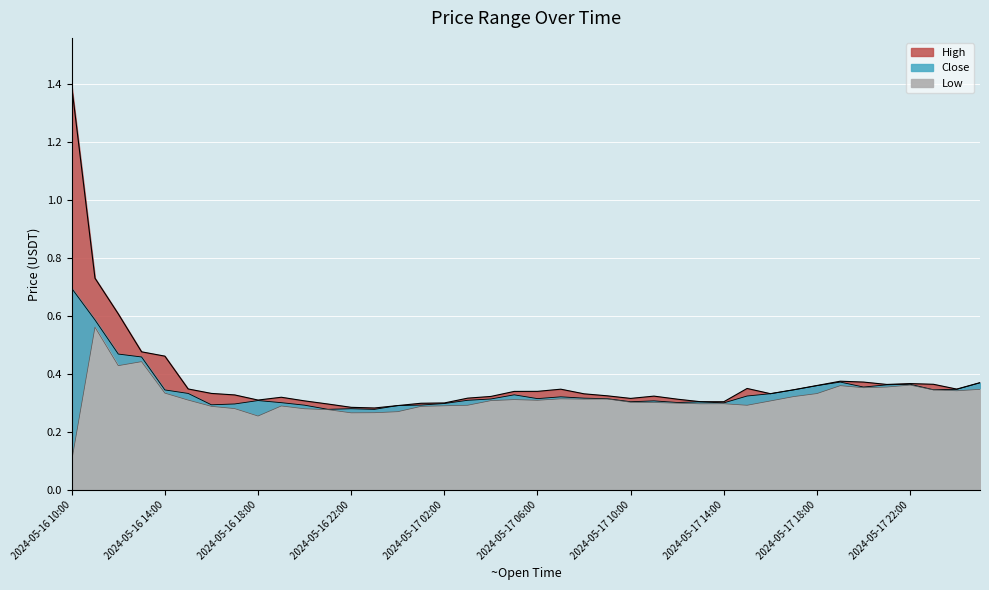

What are all the series names shown in the legend?

High, Close, Low